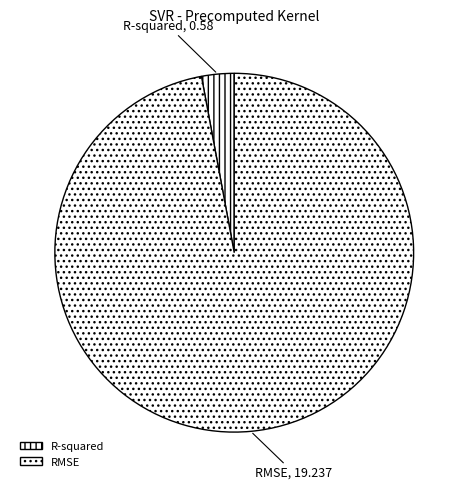

Do R-squared and RMSE together represent more than half of the pie?

Yes